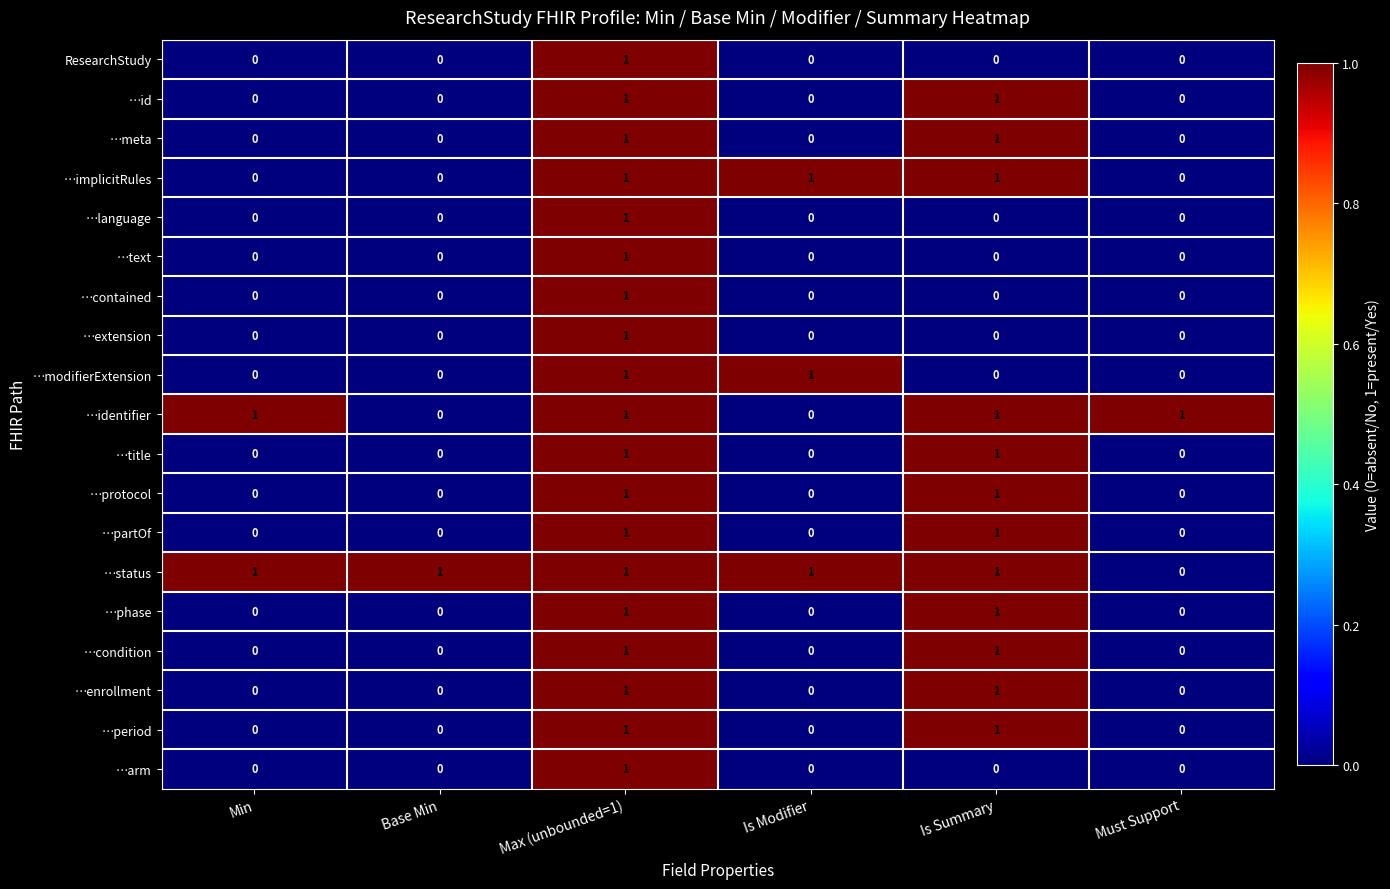

Which series changed the most between Min and Must Support?

…status